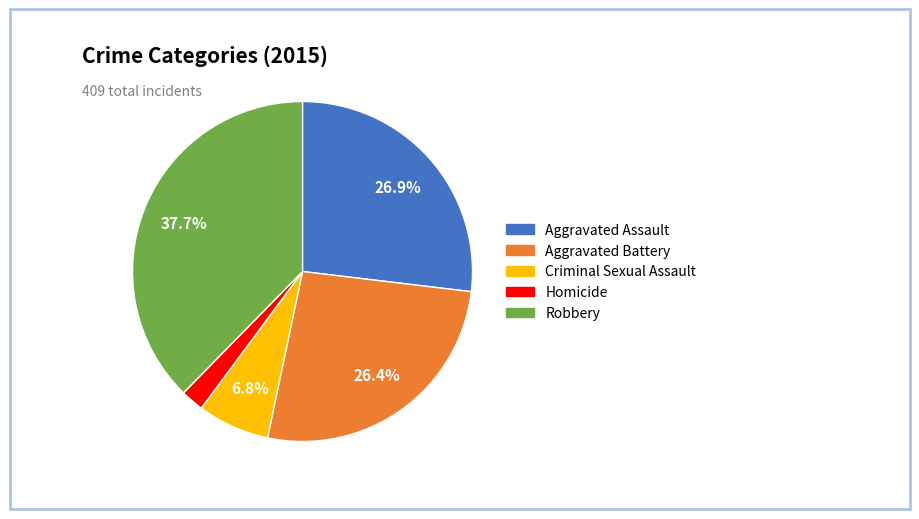

Count the number of slices in the pie.

5